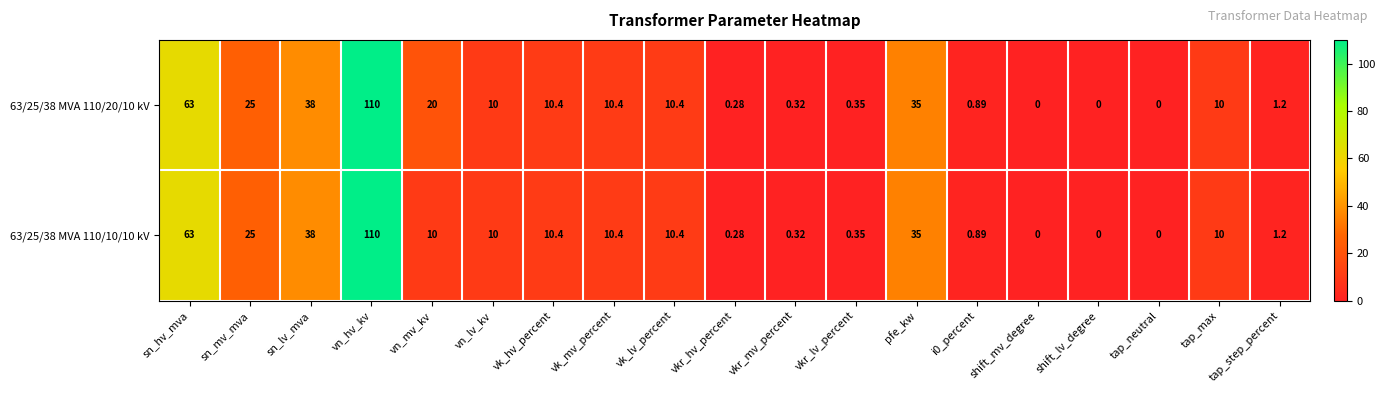

At which label does 63/25/38 MVA 110/10/10 kV first exceed 10?

sn_hv_mva